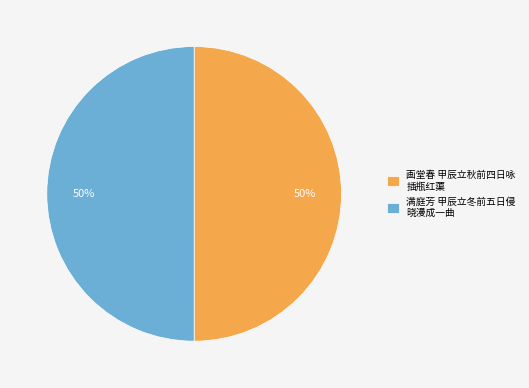

What is the ratio of the value at 满庭芳 甲辰立冬前五日侵 晓漫成一曲 to the value at 画堂春 甲辰立秋前四日咏 插瓶红蕖?

1.0